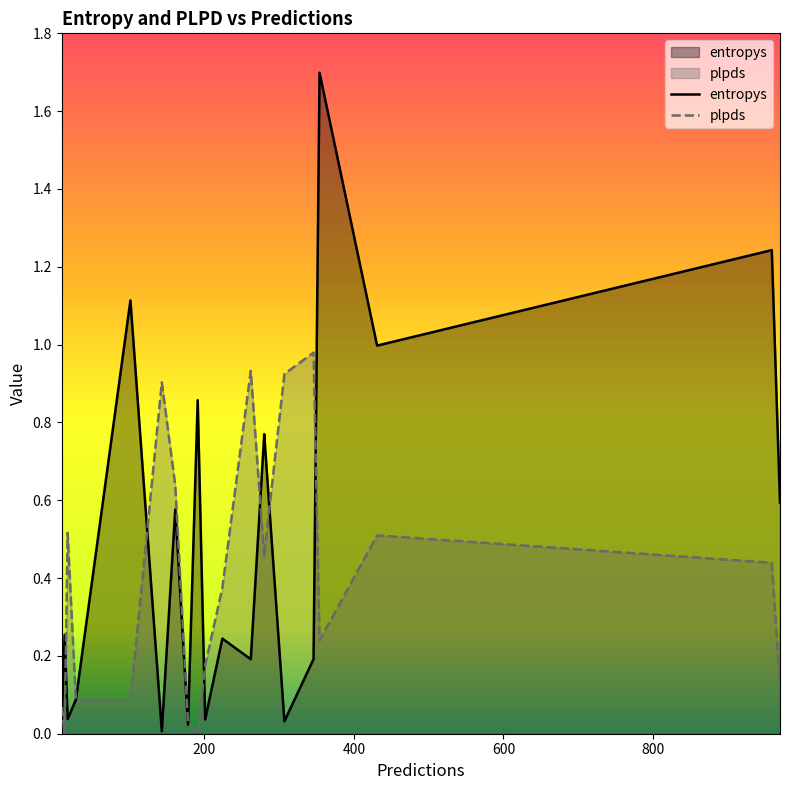

What is the difference between the plpds values at 280 and 346?

0.5